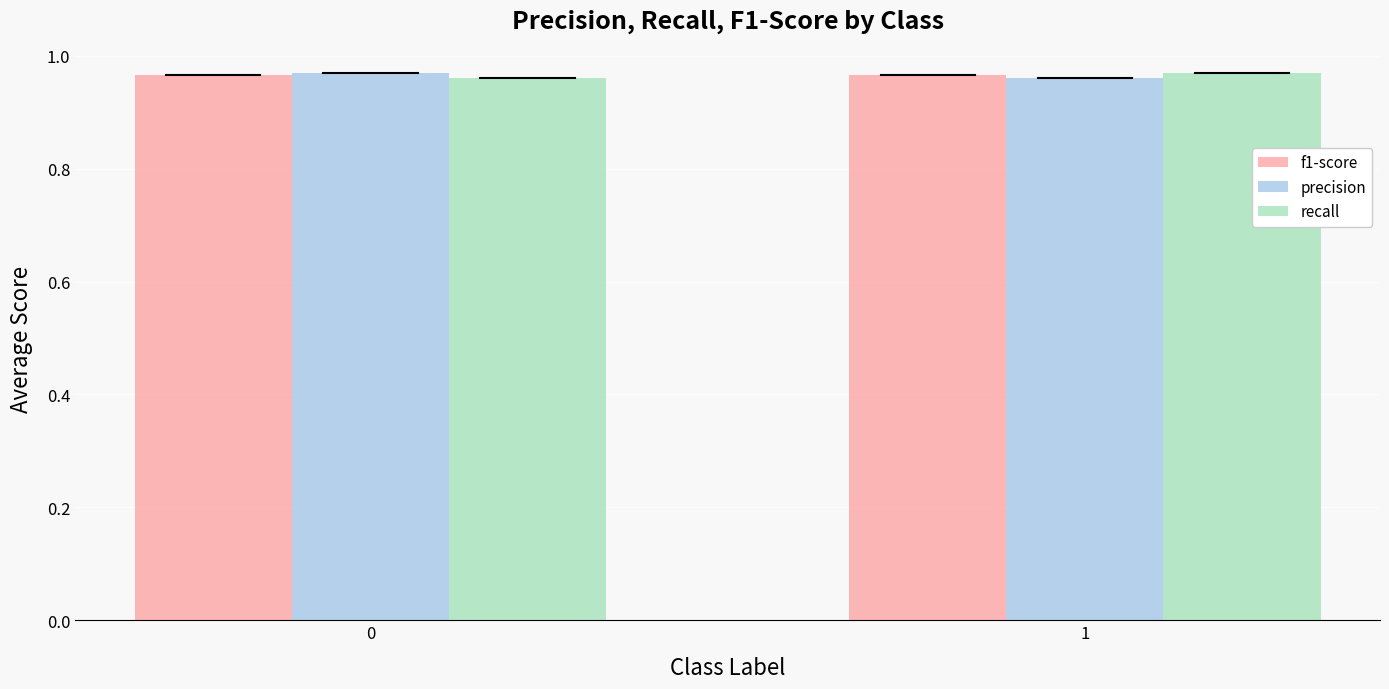

What is the sum of the precision values at 0 and 1?

1.9